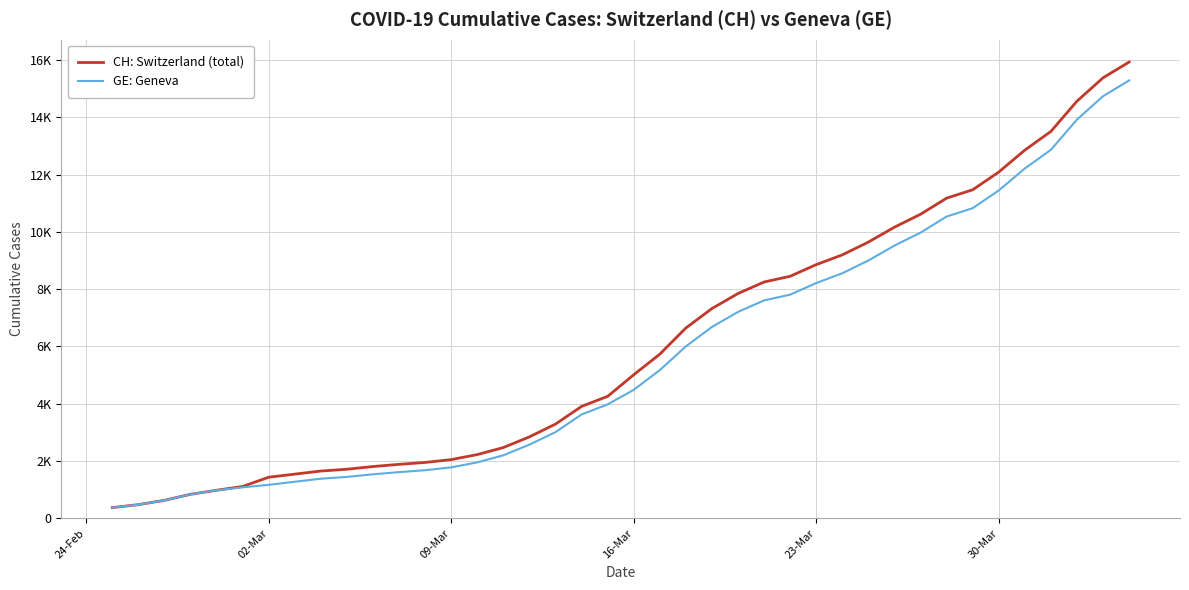

Does the chart have visible grid lines?

Yes